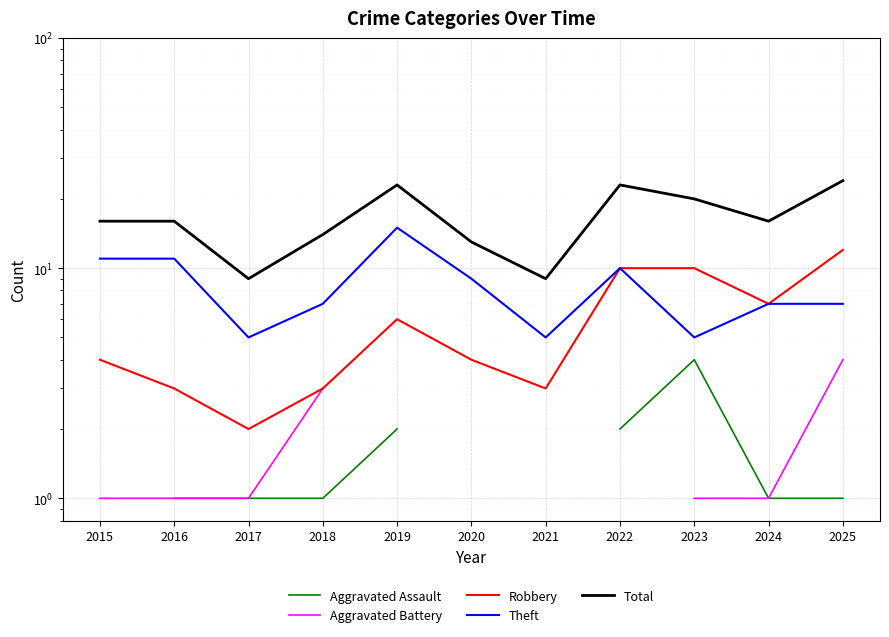

Which series has the widest spread of values?

Total